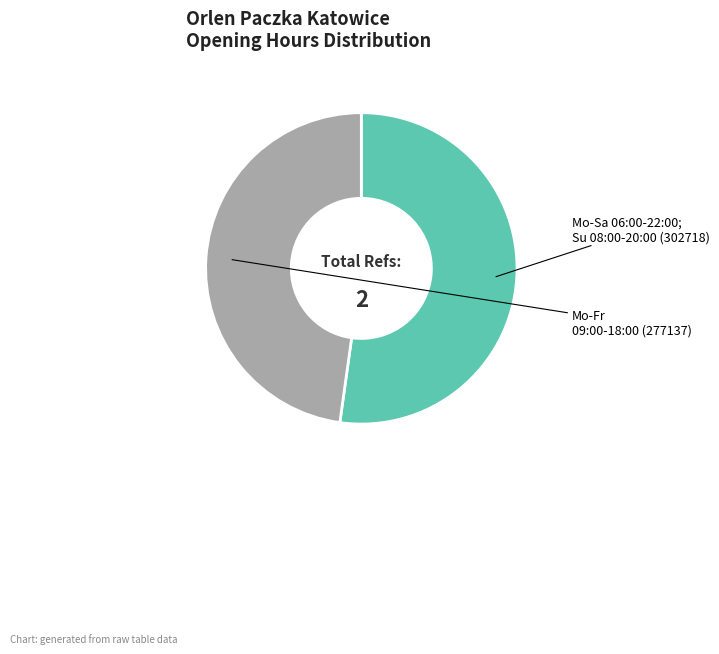

What is the majority slice?

Mo-Sa 06:00-22:00; Su 08:00-20:00